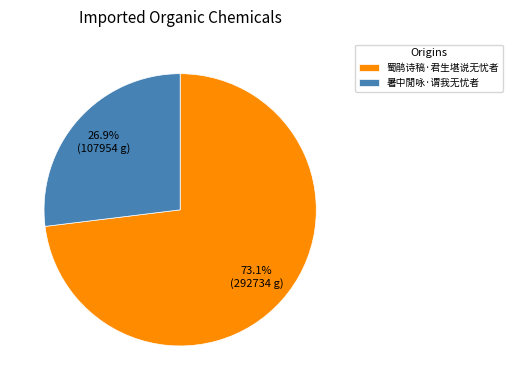

Between 蜀鹃诗稿·君生堪说无忧者 and 暑中閒咏·谓我无忧者, which is larger?

蜀鹃诗稿·君生堪说无忧者